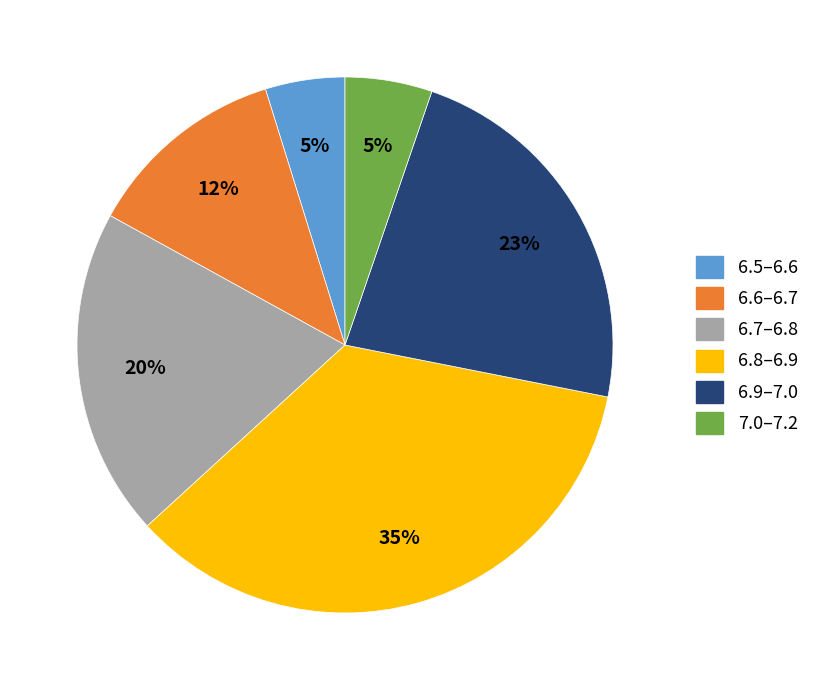

To the nearest percent, what is the average slice percentage?

17%